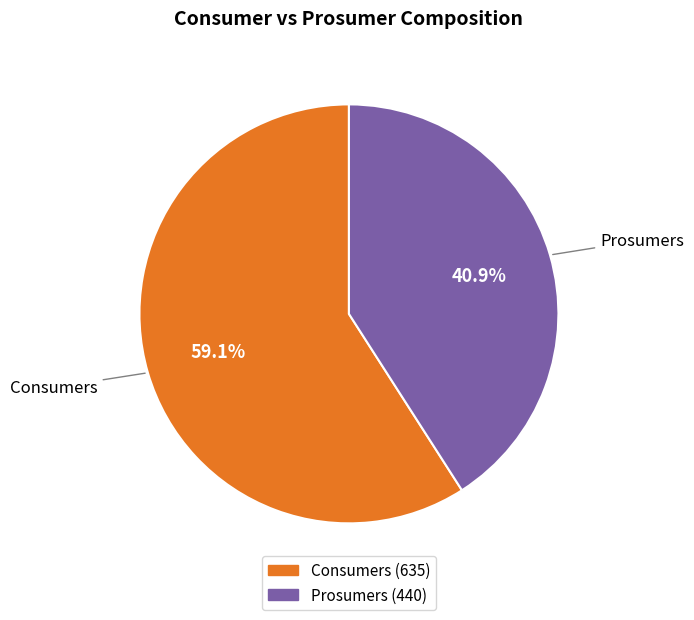

Which slice is the smallest?

Prosumers